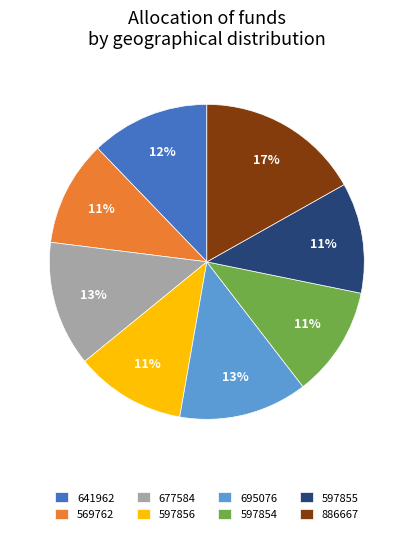

Is it true that 597855 is 11% of the pie?

True